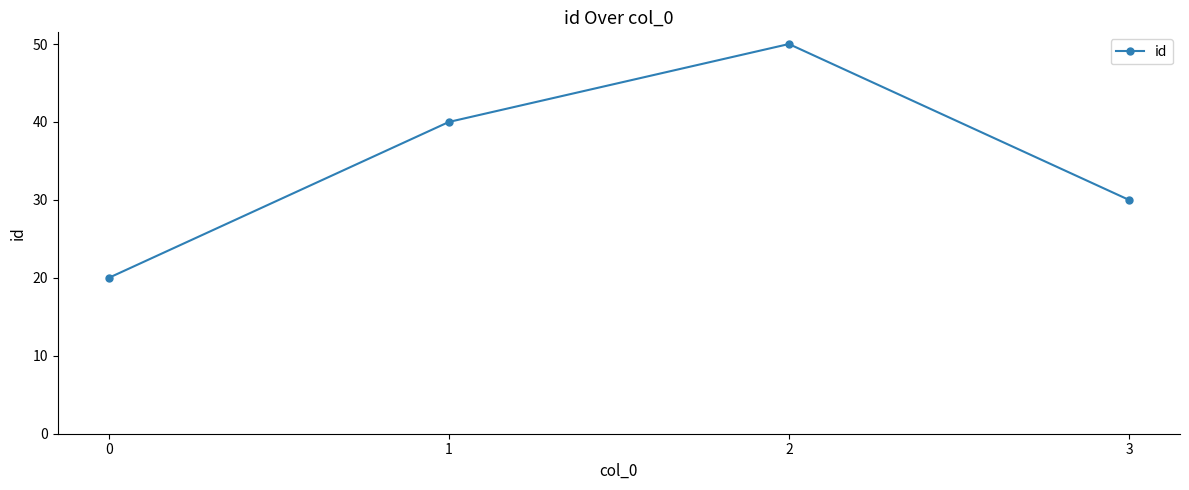

Which label corresponds to the largest value in the chart?

2